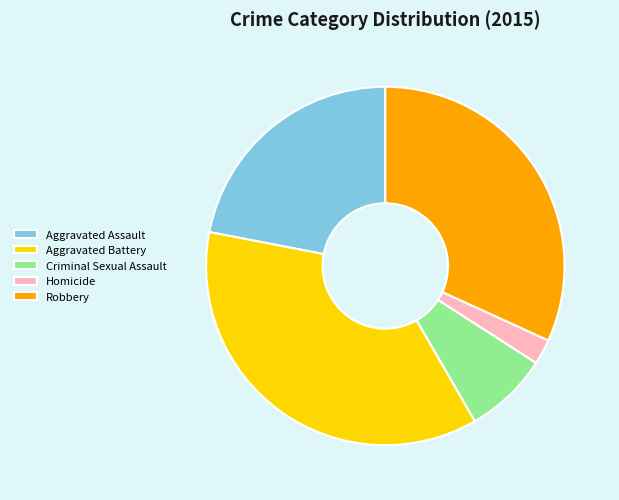

Is Aggravated Assault the majority of the pie?

No